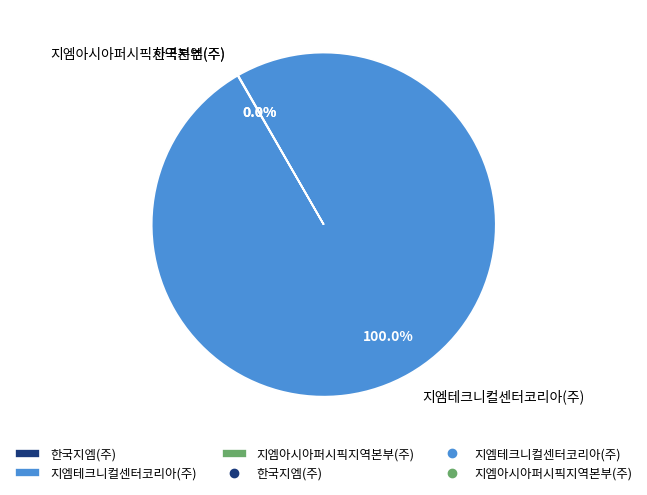

Which category has the biggest portion of the pie?

지엠테크니컬센터코리아(주)